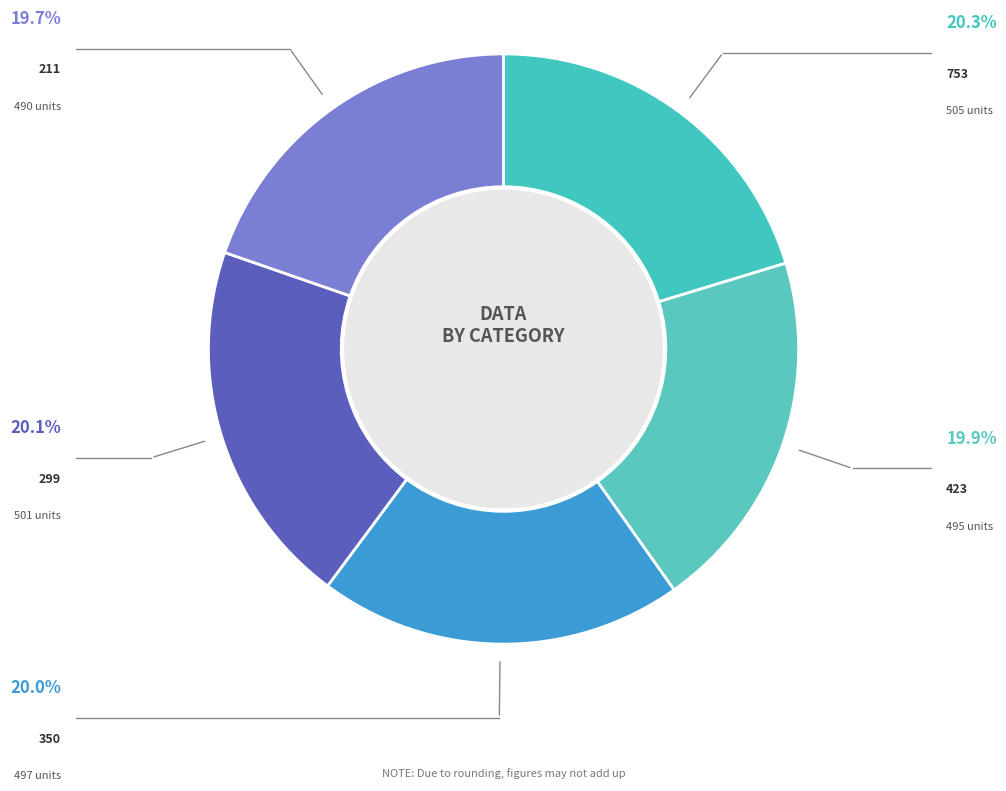

Does any single category account for the majority?

No